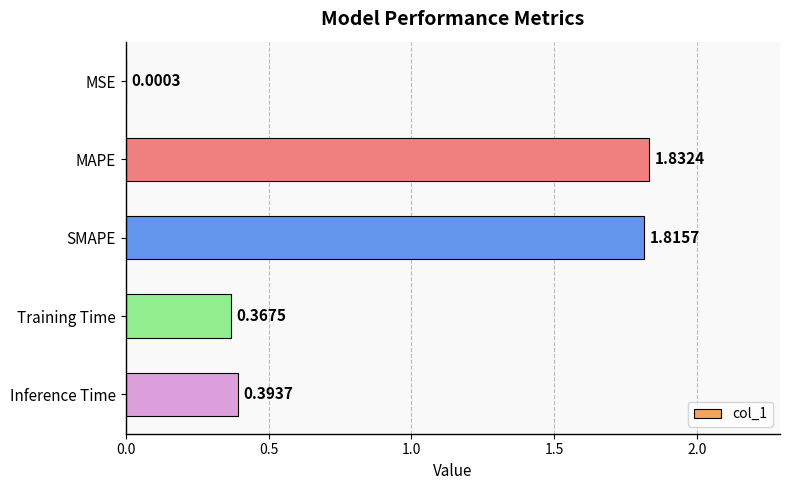

What is the sum of all values?

4.4